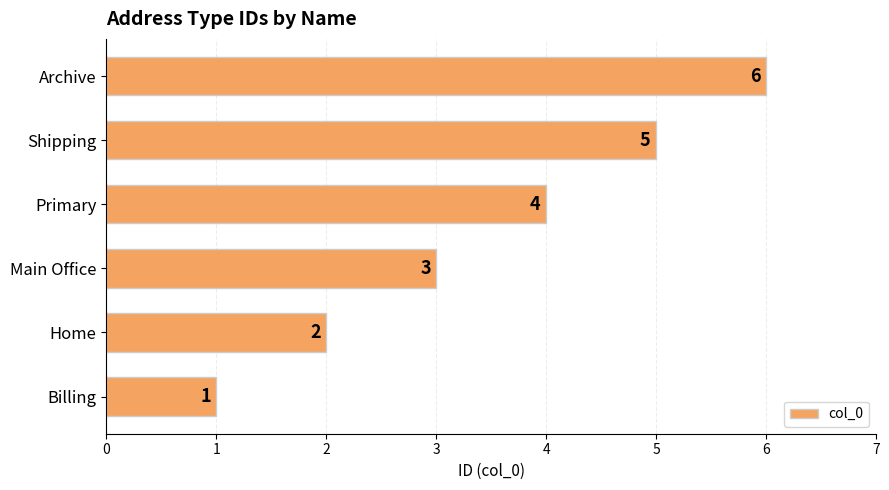

What is the change in value from Billing to Main Office?

+2